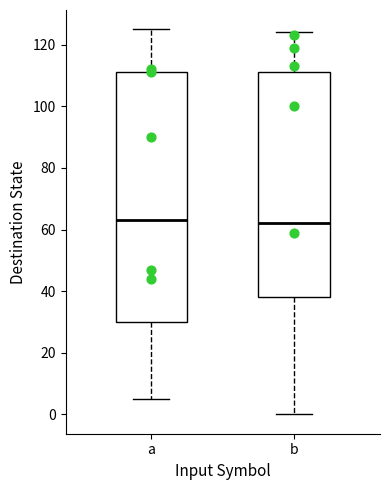

Reading left to right, read every box against the y-axis: the position of its median line, the range the box covers, and the ends of its whiskers. The values are not printed on the chart, so give them approximately, as read against the axis.

a: median 64, box 30 to 112, whiskers 6 to 126
b: median 62, box 38 to 112, whiskers 0 to 124